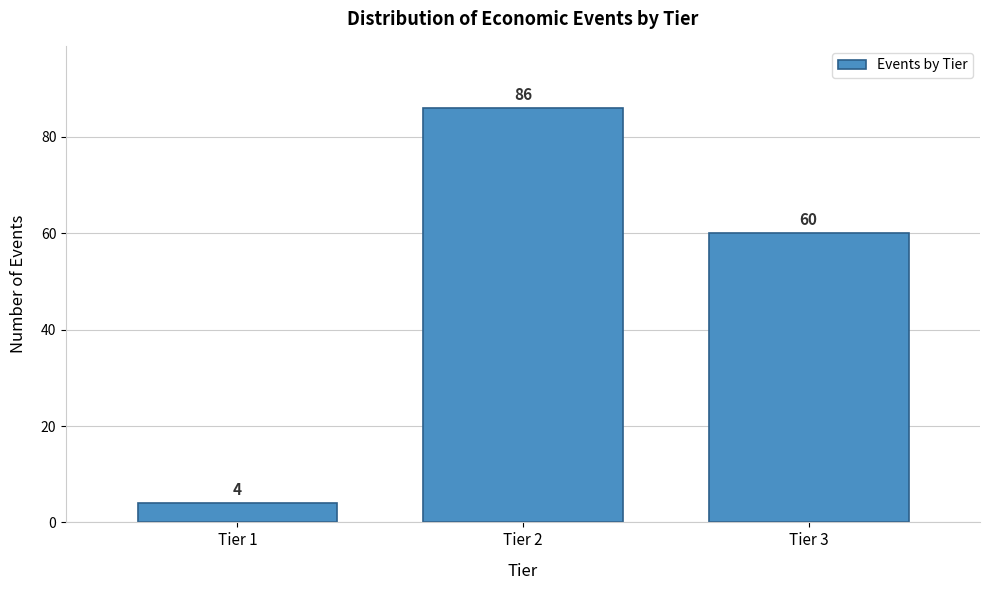

Reading left to right, list all the values displayed in this chart.

Tier 1=4	Tier 2=86	Tier 3=60